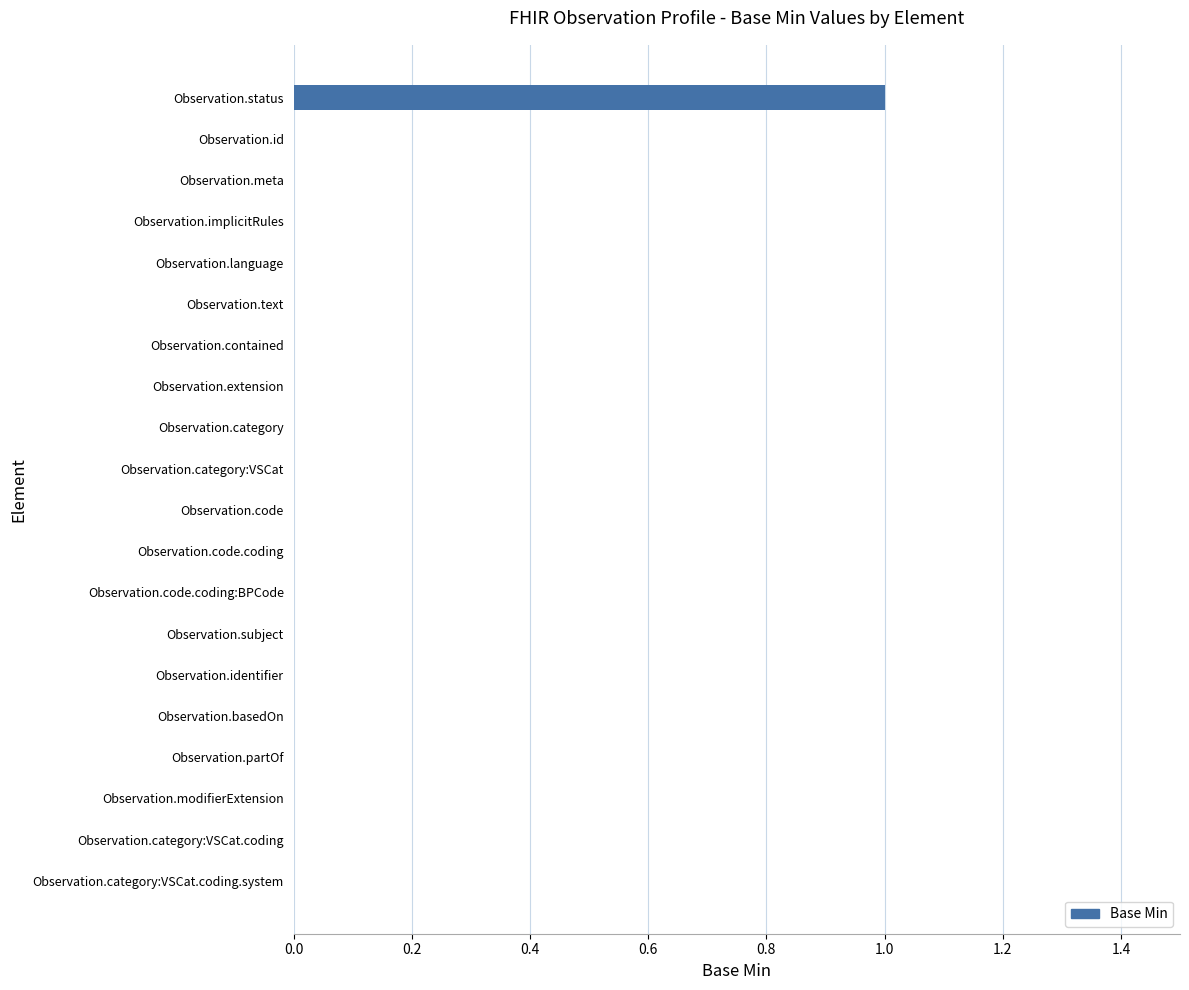

Reading top to bottom, list all the values displayed in this chart.

Observation.status=1	Observation.id=0	Observation.meta=0	Observation.implicitRules=0	Observation.language=0	Observation.text=0	Observation.contained=0	Observation.extension=0	Observation.category=0	Observation.category:VSCat=0	Observation.code=0	Observation.code.coding=0	Observation.code.coding:BPCode=0	Observation.subject=0	Observation.identifier=0	Observation.basedOn=0	Observation.partOf=0	Observation.modifierExtension=0	Observation.category:VSCat.coding=0	Observation.category:VSCat.coding.system=0